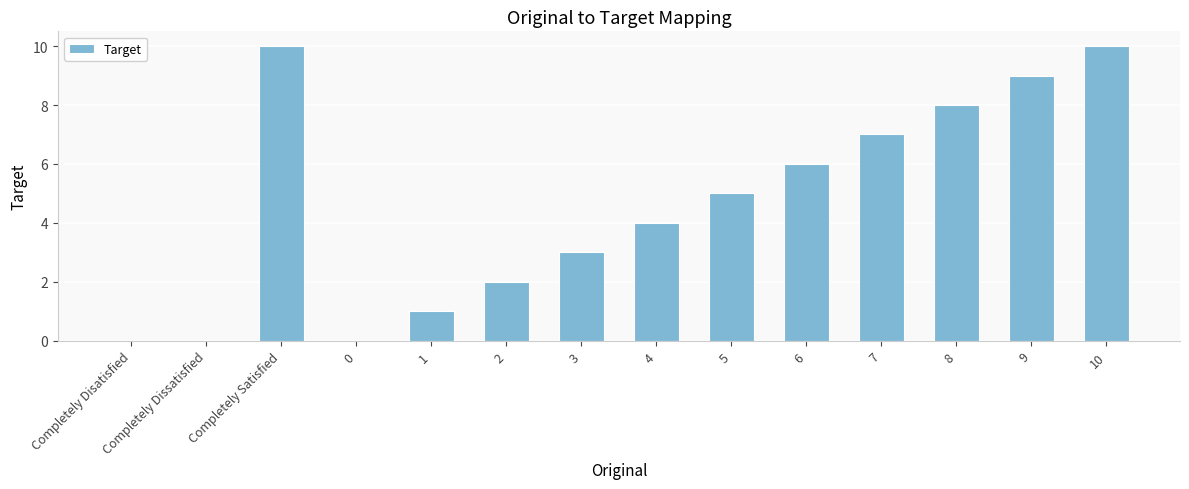

Reading left to right, list all the values displayed in this chart.

Completely Disatisfied=0	Completely Dissatisfied=0	Completely Satisfied=10	0=0	1=1	2=2	3=3	4=4	5=5	6=6	7=7	8=8	9=9	10=10